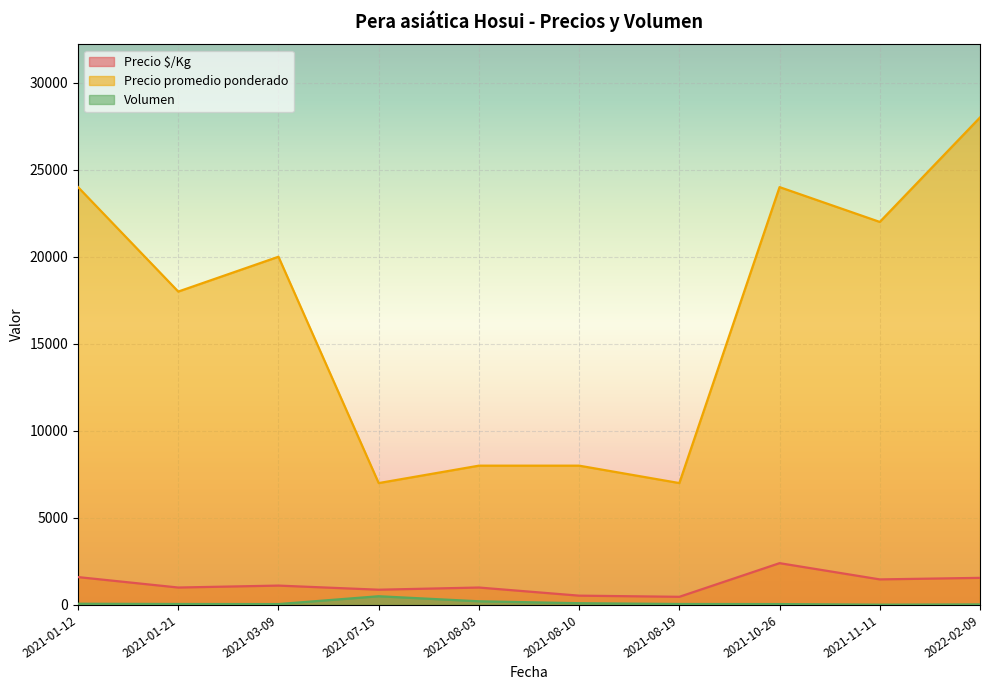

What is the total value across all series at 2021-10-26?

26450